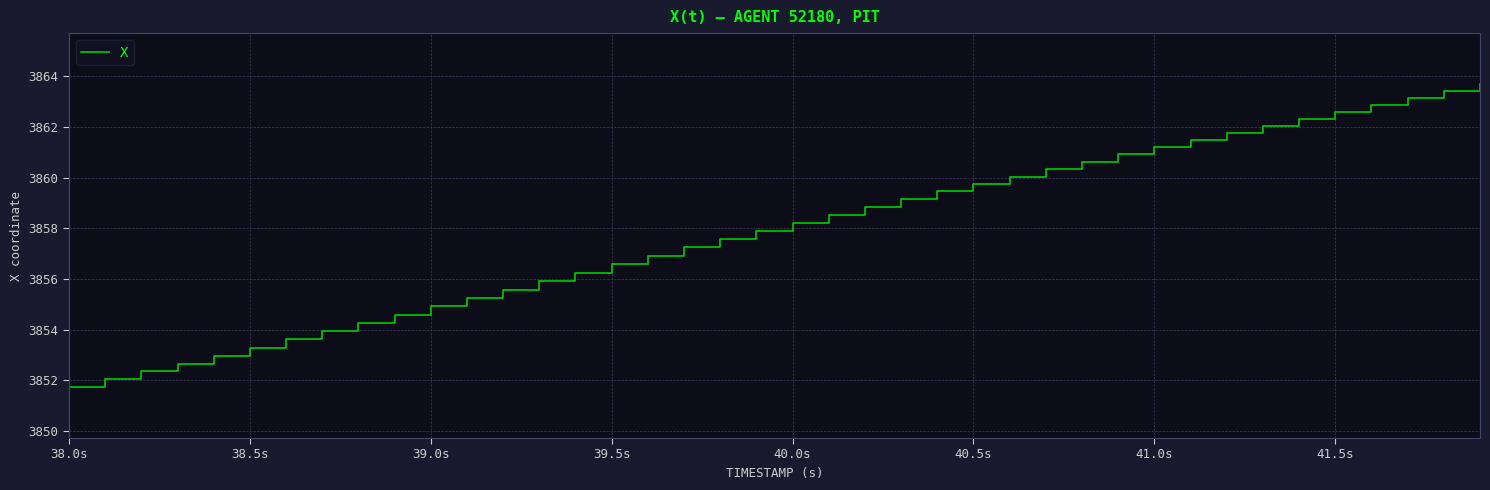

What is the minimum value shown in the chart?

3851.7